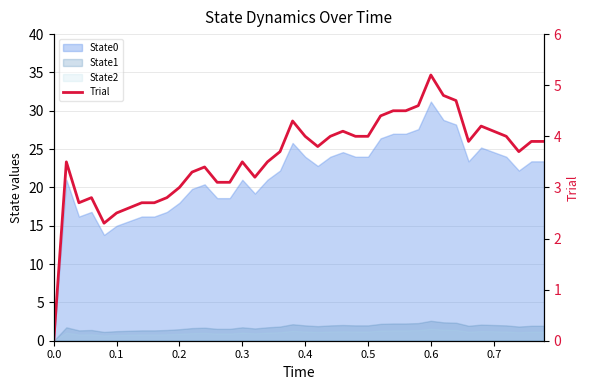

How many lines are shown in the chart?

1